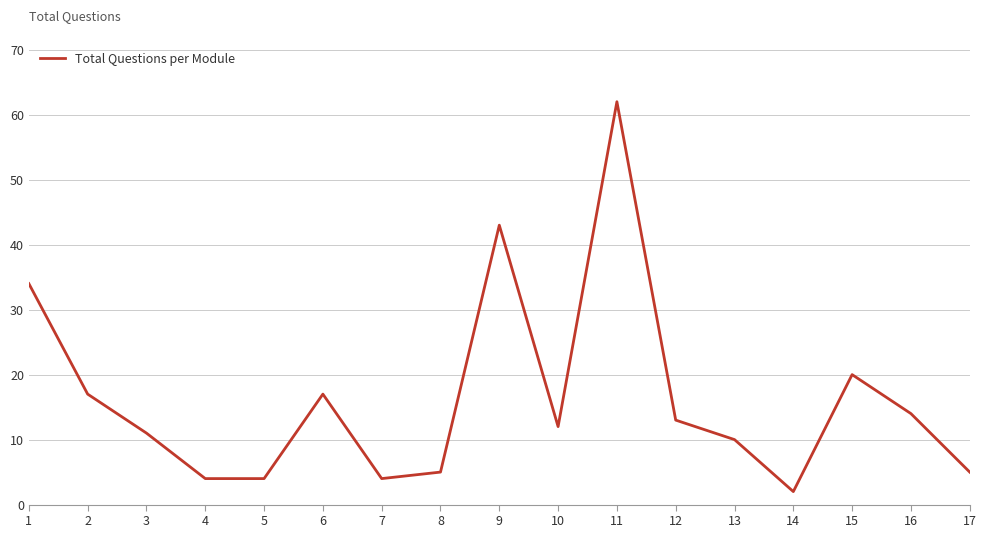

Approximately how many times larger is the value at 17 compared to 3?

0.5